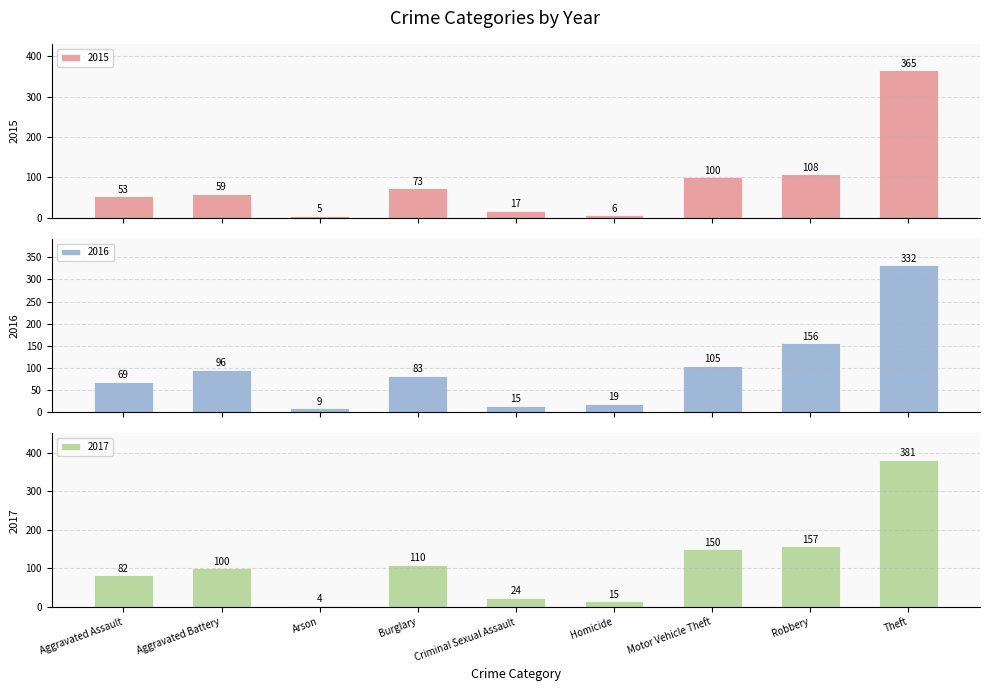

Reading left to right, extract all data points from this chart.

2015: 53	59	5	73	17	6	100	108	365
2016: 69	96	9	83	15	19	105	156	332
2017: 82	100	4	110	24	15	150	157	381